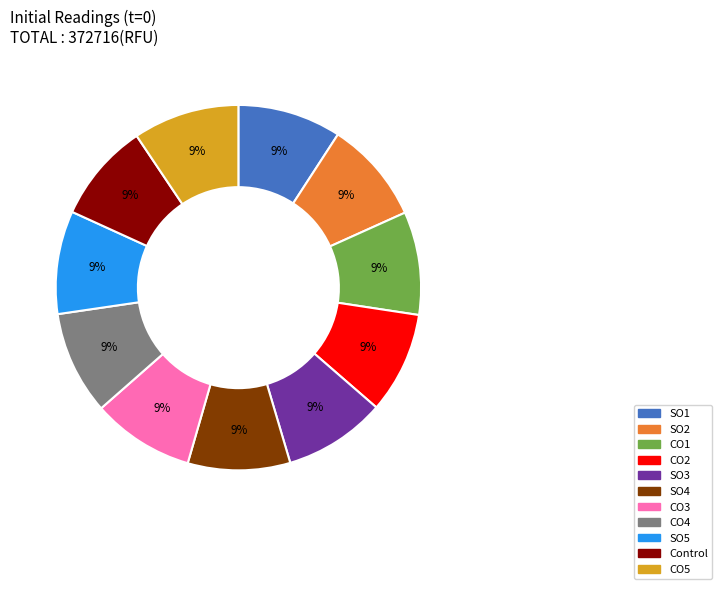

How many slices are in this pie chart?

11